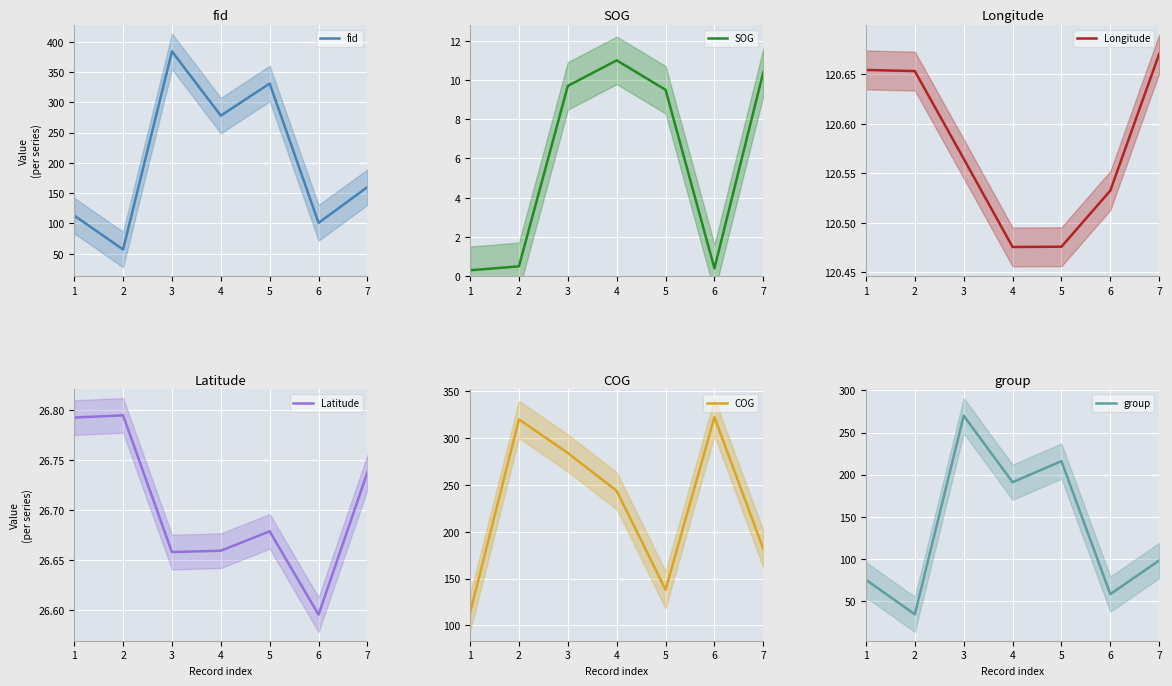

What is the lowest value of the group series?

34